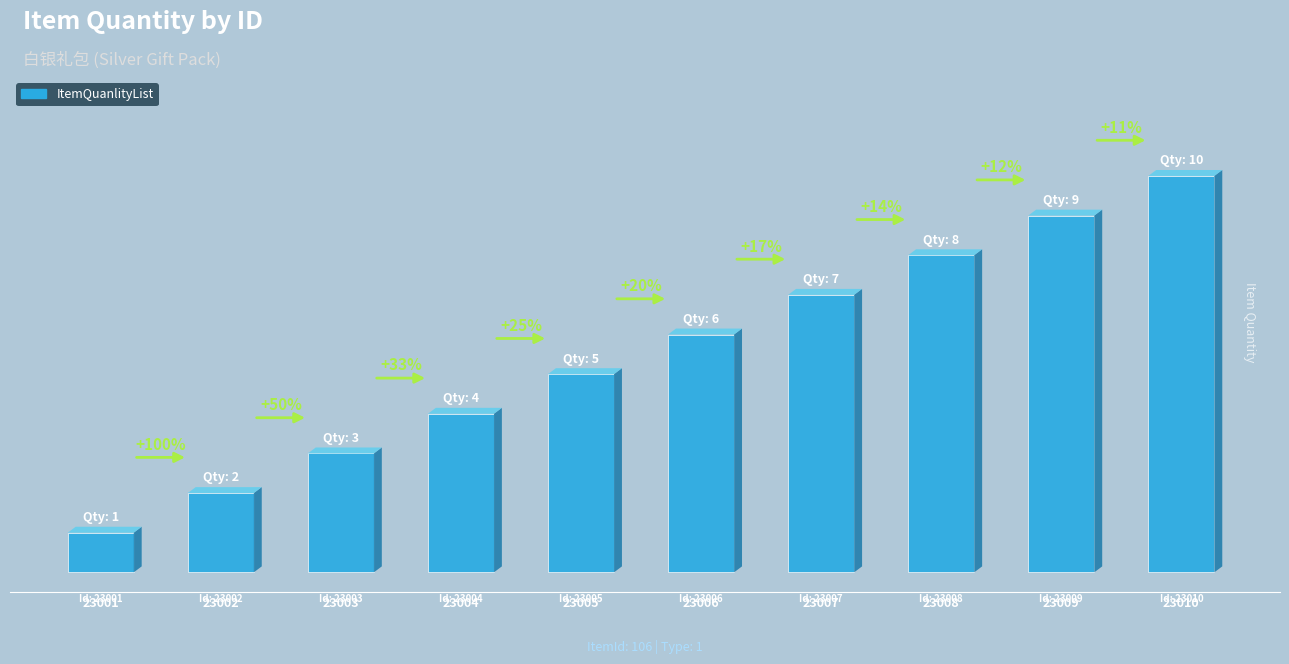

Are the bars horizontal?

No